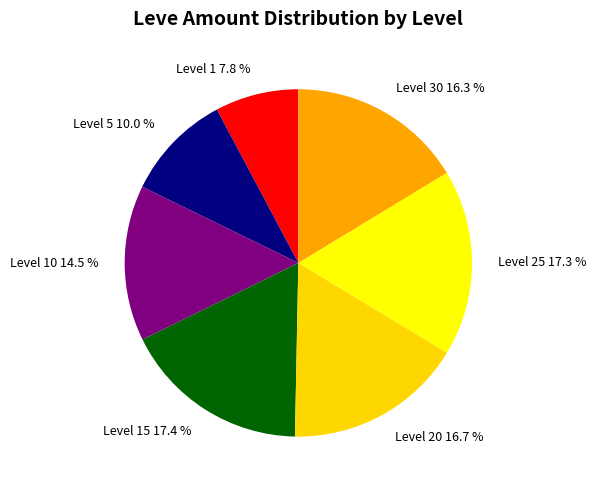

What is the total percentage of Level 1 and Level 5?

17.8%